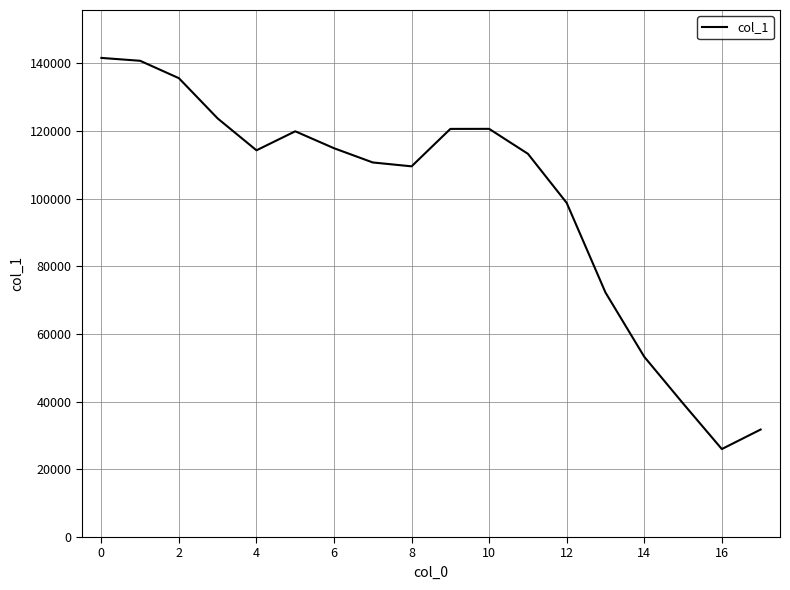

What is the smallest value displayed?

26002